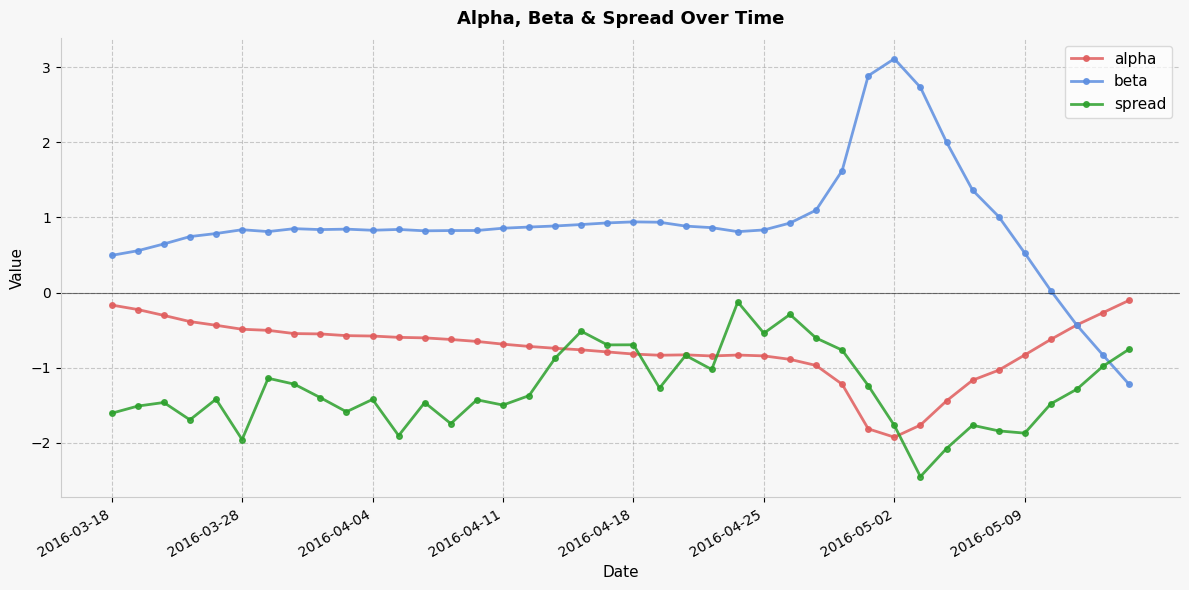

What is the value of the beta point at the 8th from the left?

0.9